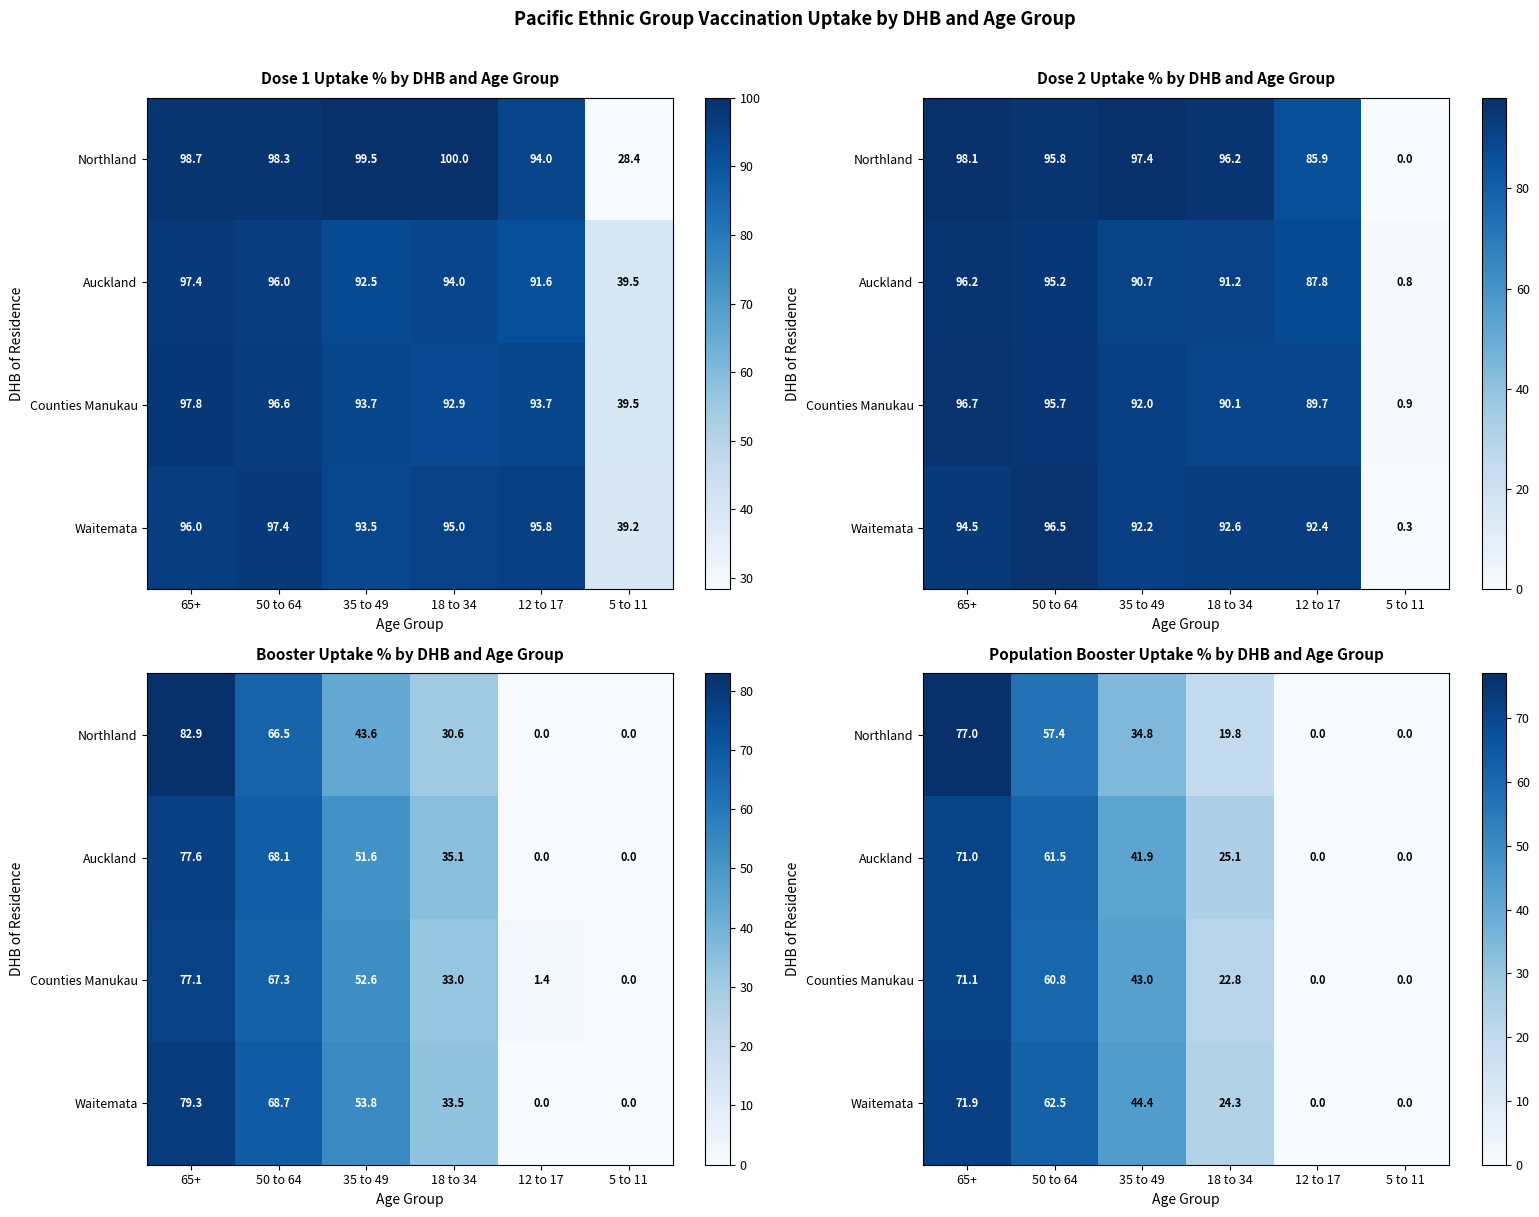

At 12 to 17, list the series in order from smallest to largest.

Northland, Auckland, Waitemata, Counties Manukau